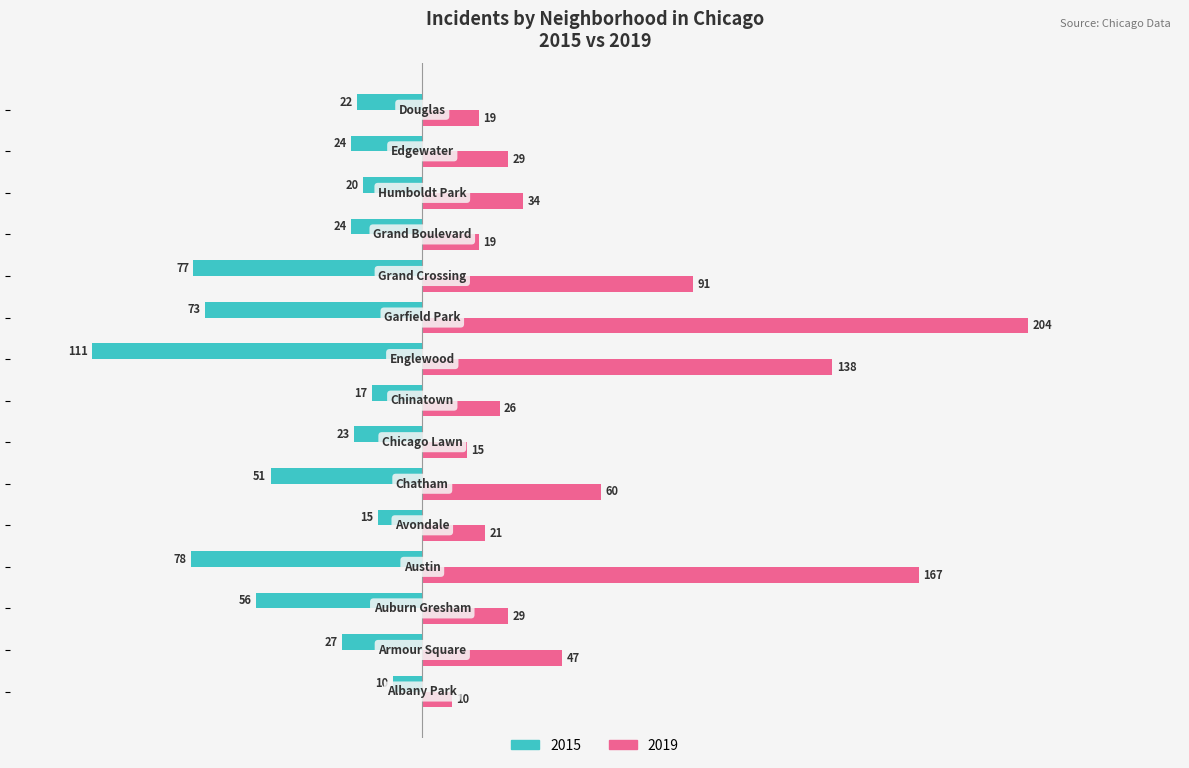

What is the average value of the 2019 series?

61